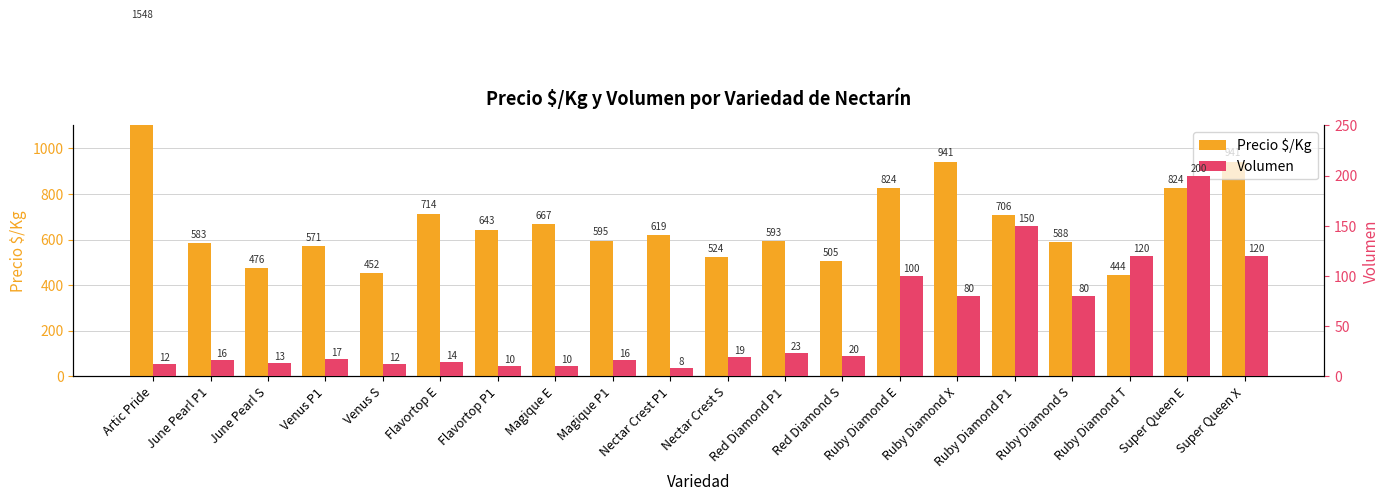

What is the value of the Volumen bar at the 9th from the left?

16